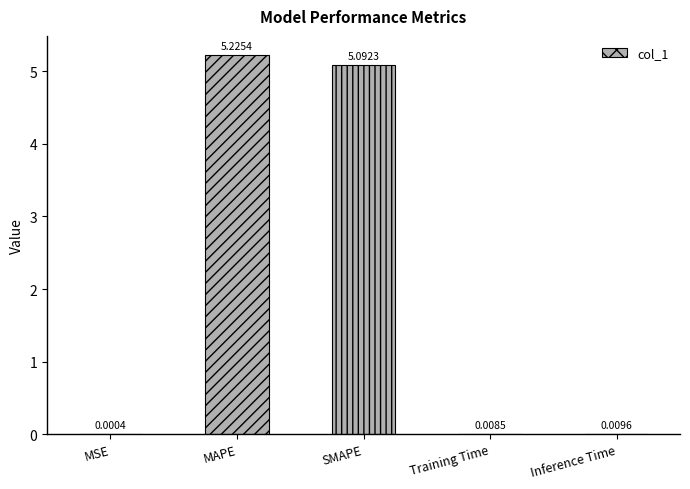

Reading left to right, transcribe all the data shown in this chart.

0.0	5.2	5.1	0.0	0.0